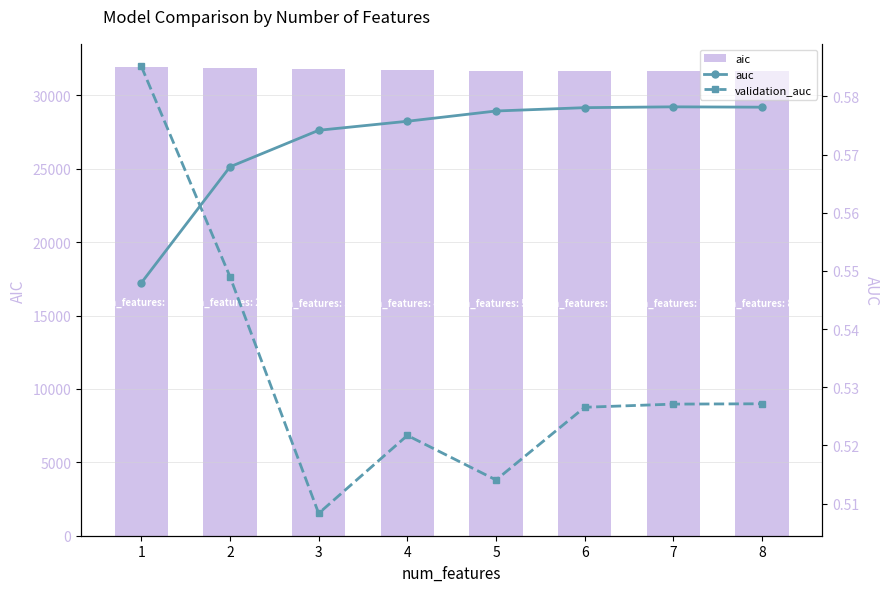

The value of validation_auc at 4 is 0.9. True or false?

False